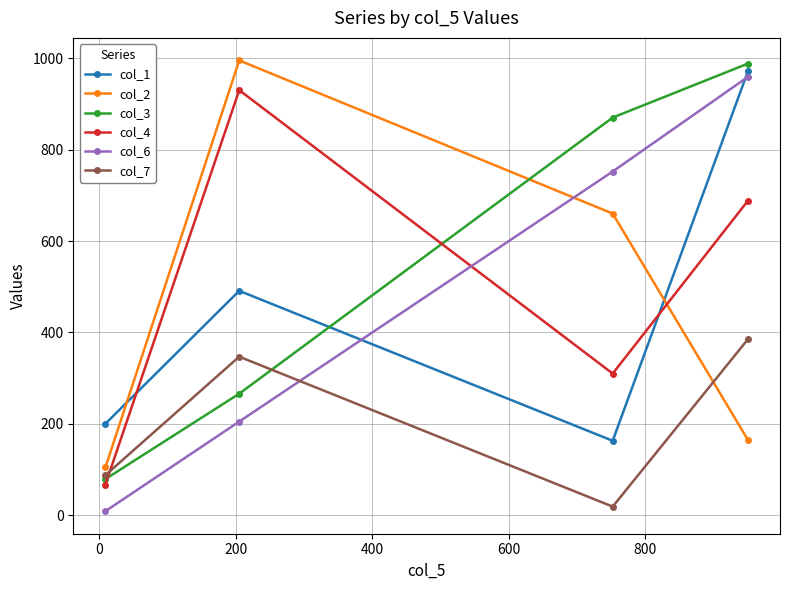

Does the chart have visible grid lines?

Yes